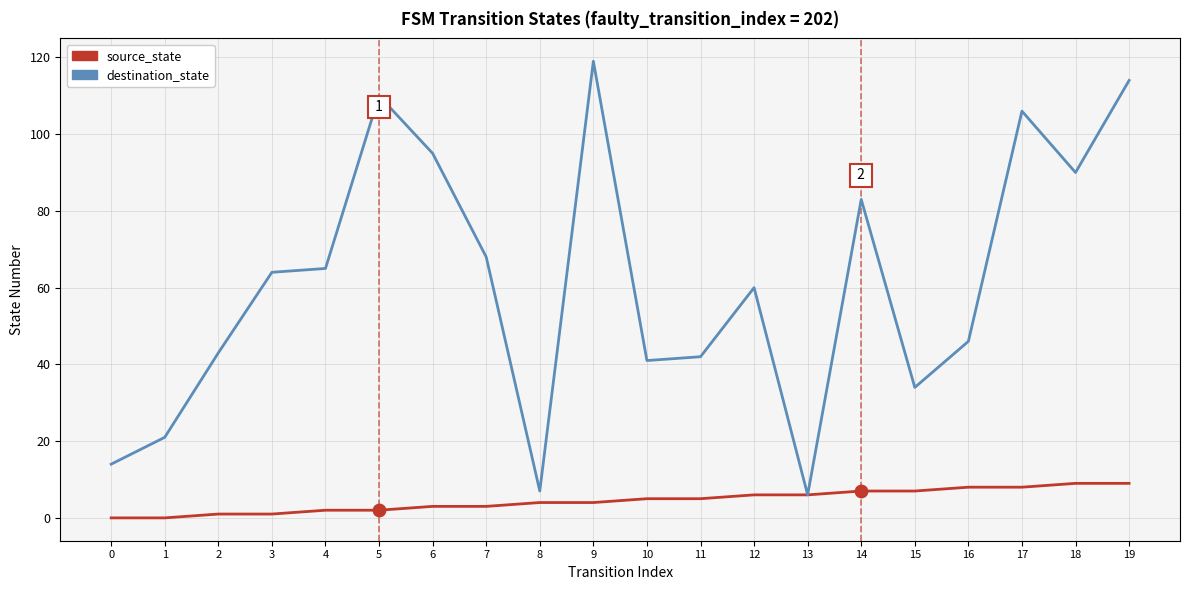

What are all the series names shown in the legend?

source_state, destination_state